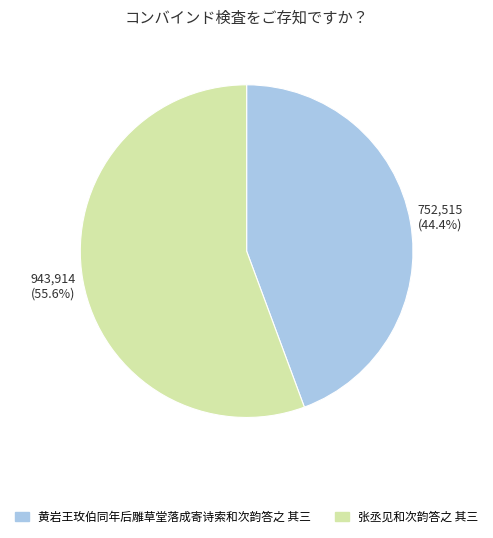

Do 张丞见和次韵答之 其三 and 黄岩王玫伯同年后雕草堂落成寄诗索和次韵答之 其三 together represent more than half of the pie?

Yes